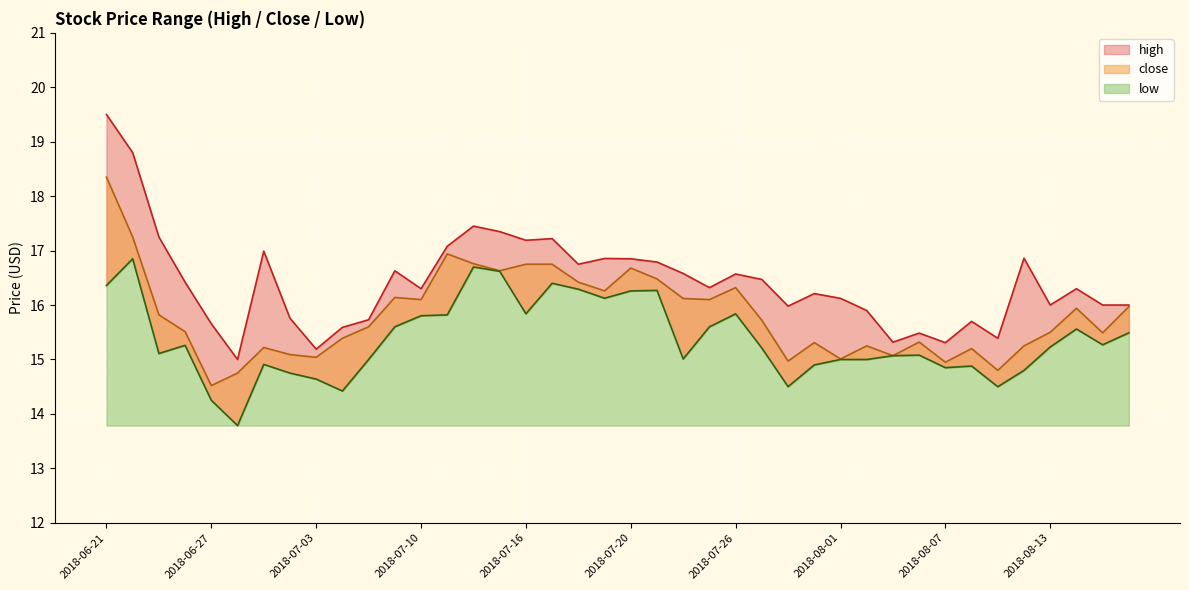

Read the close value at 2018-08-15.

15.5